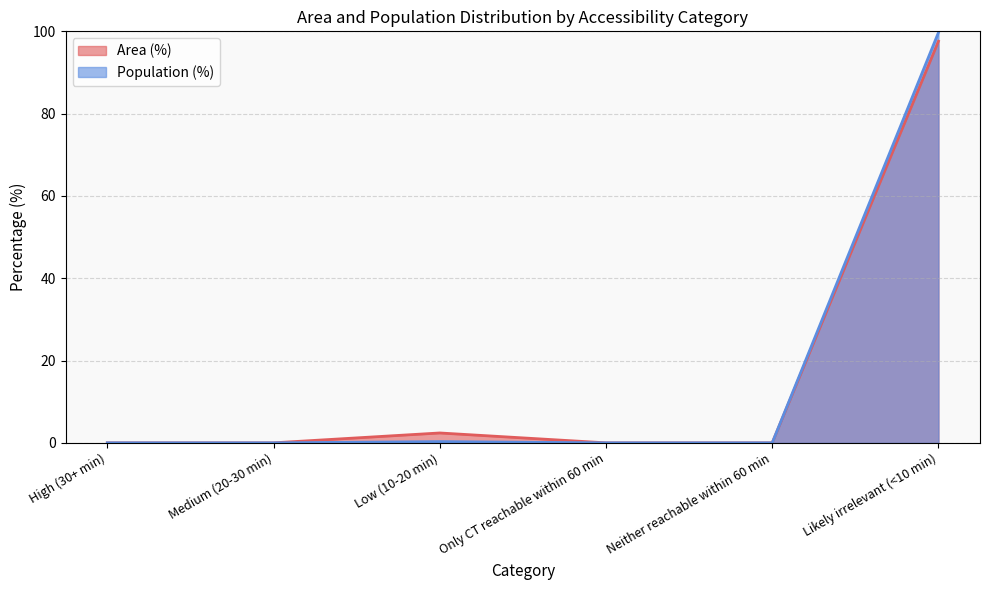

Rank the series at Low (10-20 min) from highest to lowest value.

Area (%), Population (%)